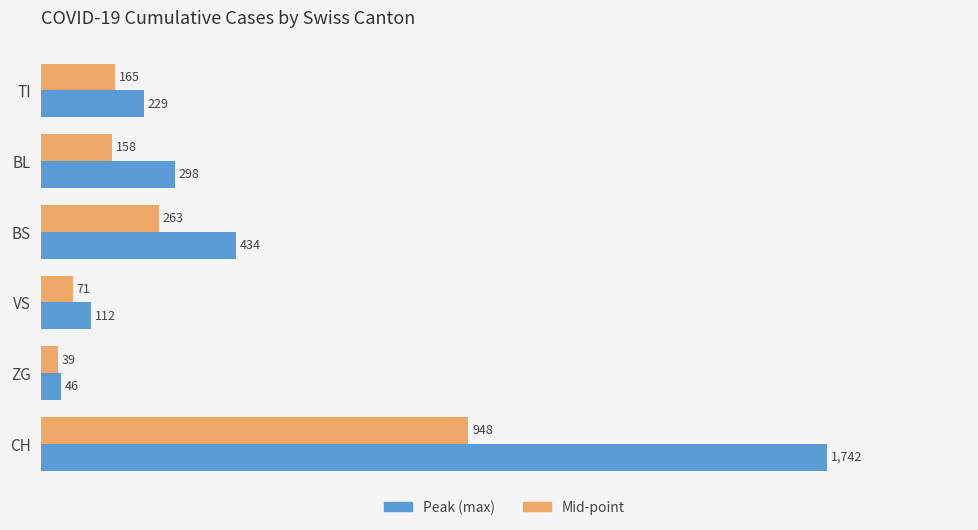

How many values in the Mid-point series are below 165?

3